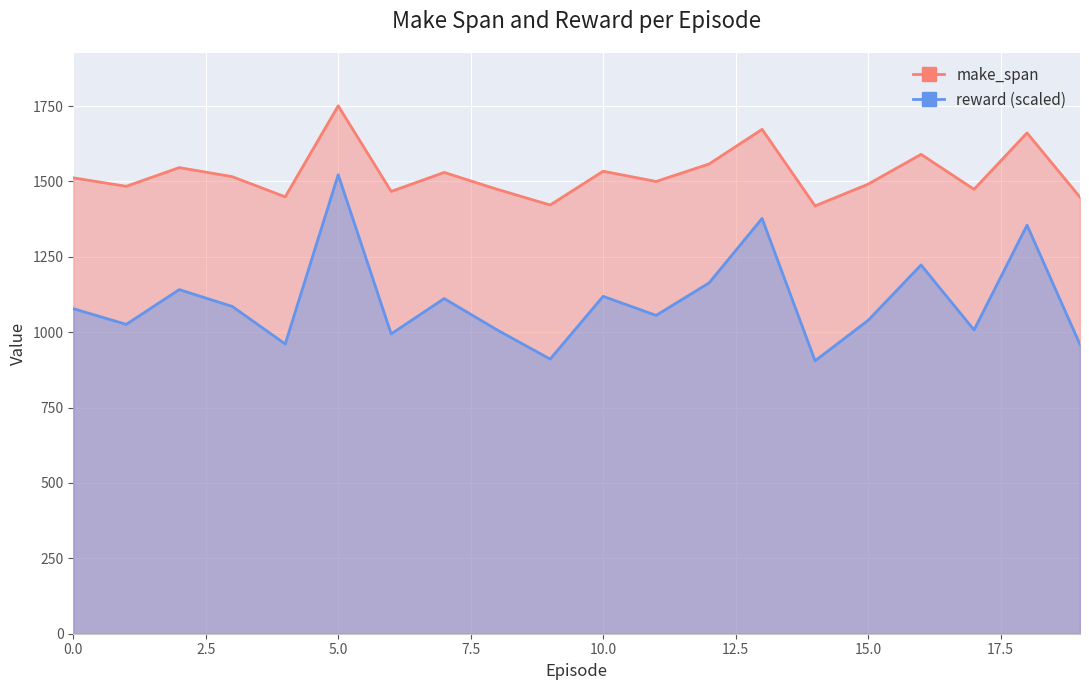

Between 10 and 16, which series saw the biggest shift?

reward